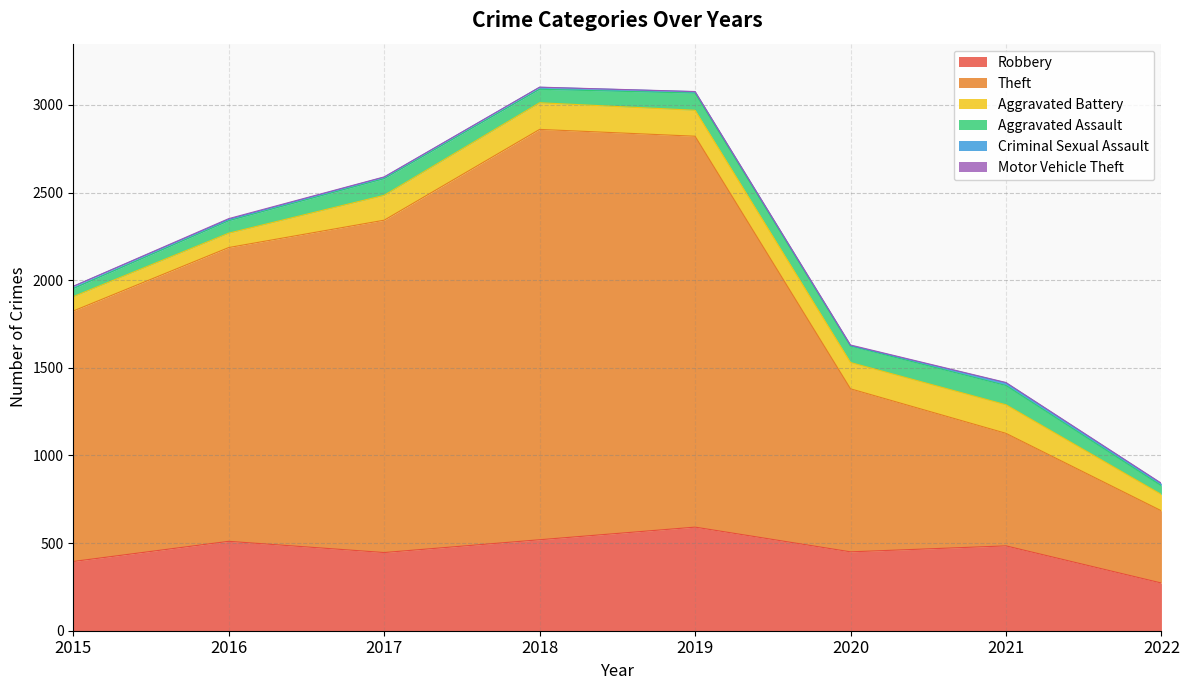

True or false: Theft and Robbery cross at least once.

False